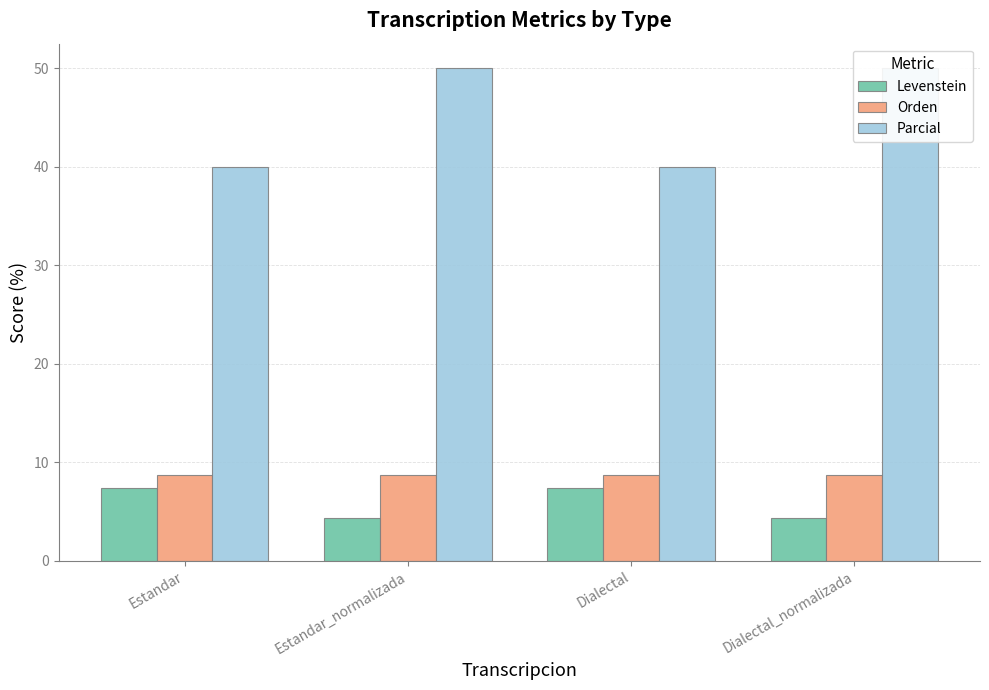

Which series has the largest total across all categories?

Parcial